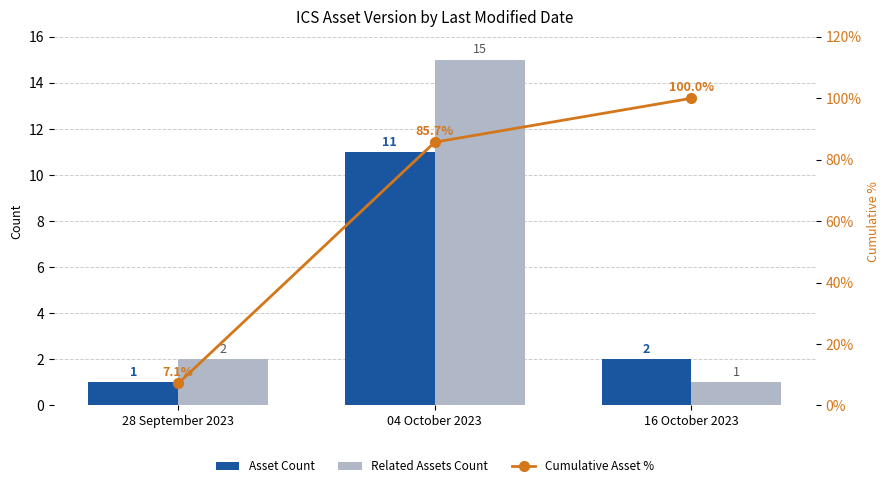

What is the label of the 3rd bar from the left?

16 October 2023